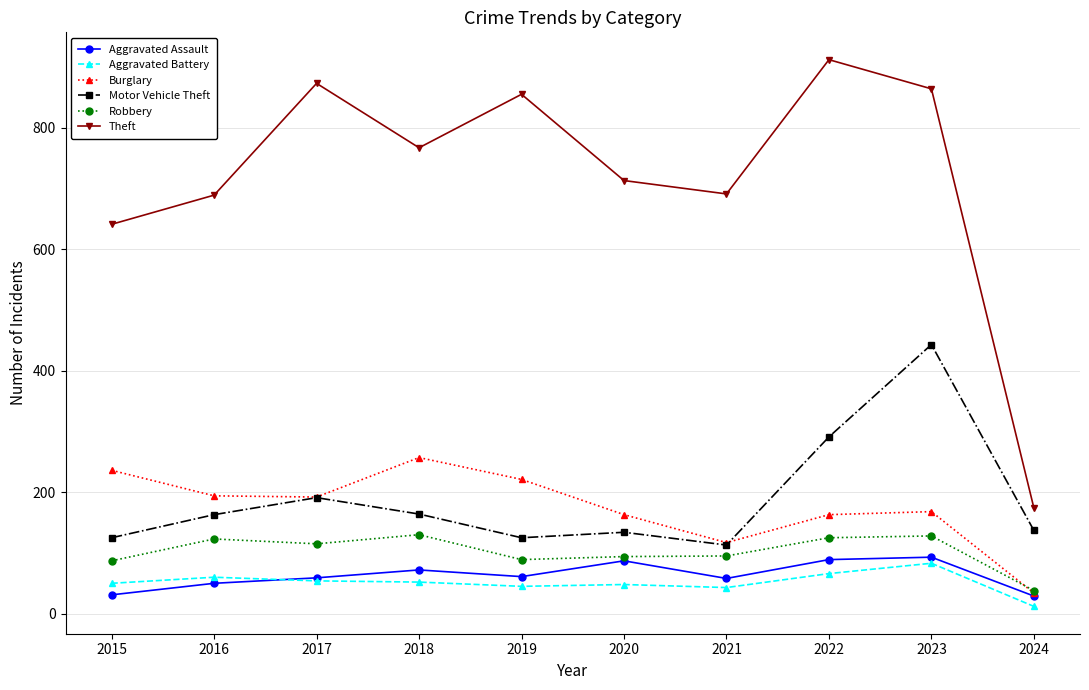

The value of Burglary at 2018 is 462. True or false?

False